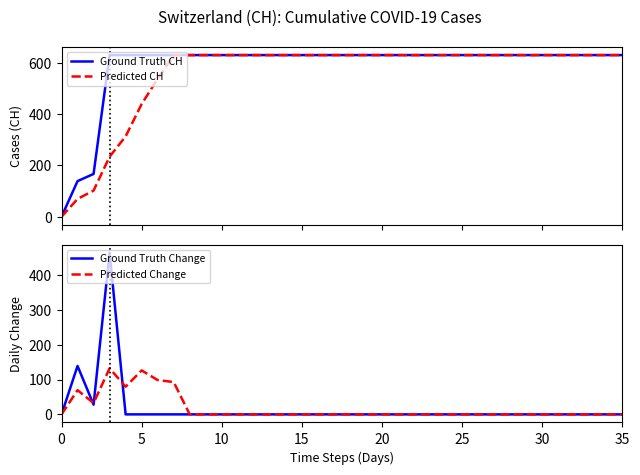

Is it true that Predicted Change equals 0.0 at 20?

True